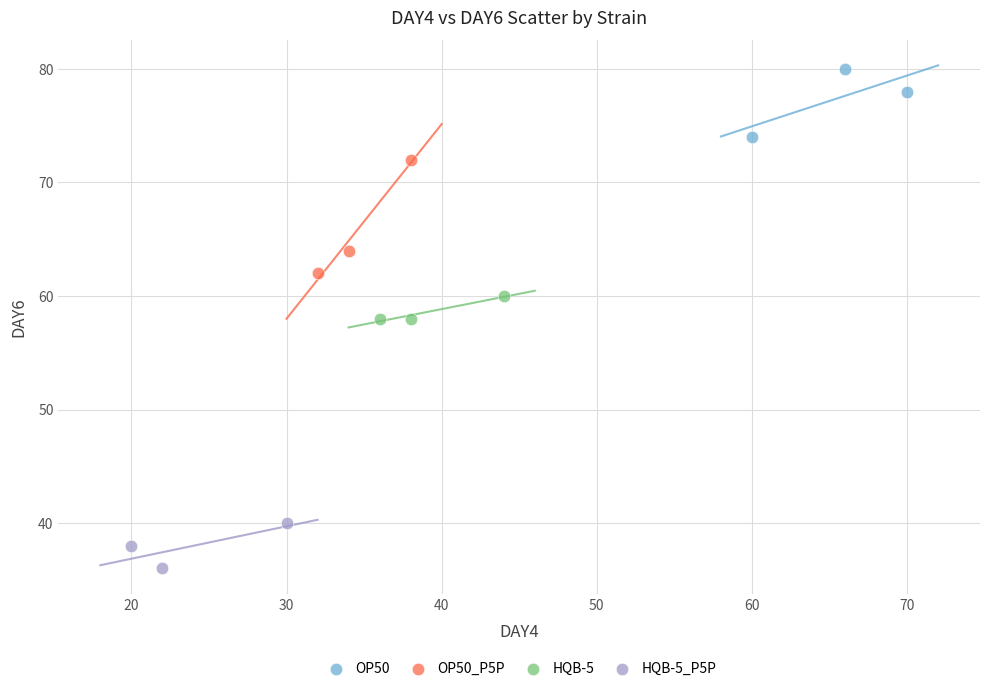

Which series has the widest spread of Y values?

OP50_P5P